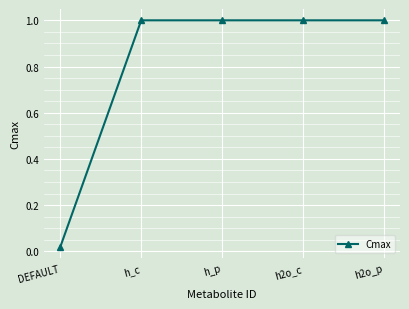

The value at h_p is 1.5. True or false?

False